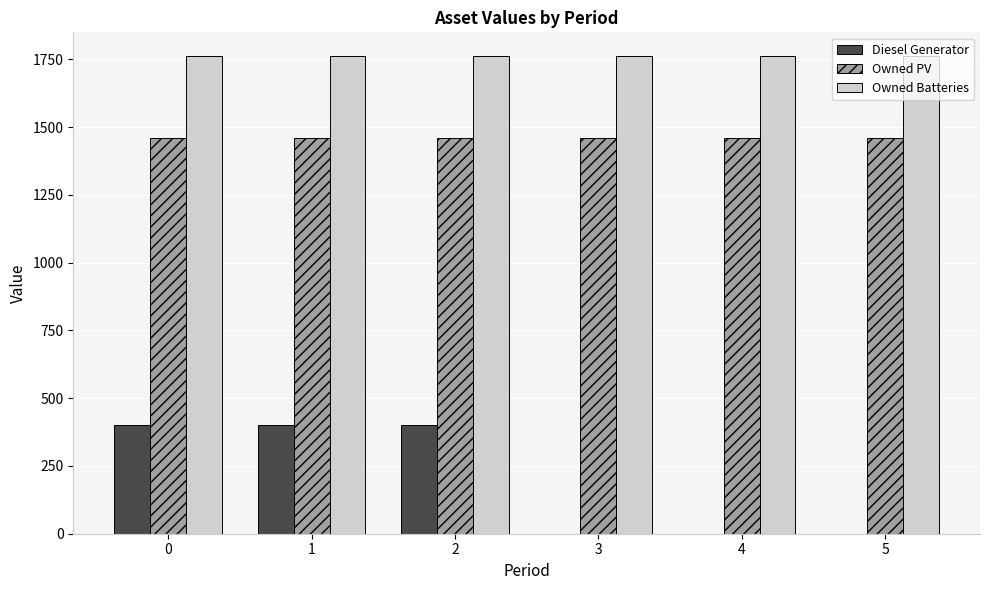

Are the bars horizontal?

No